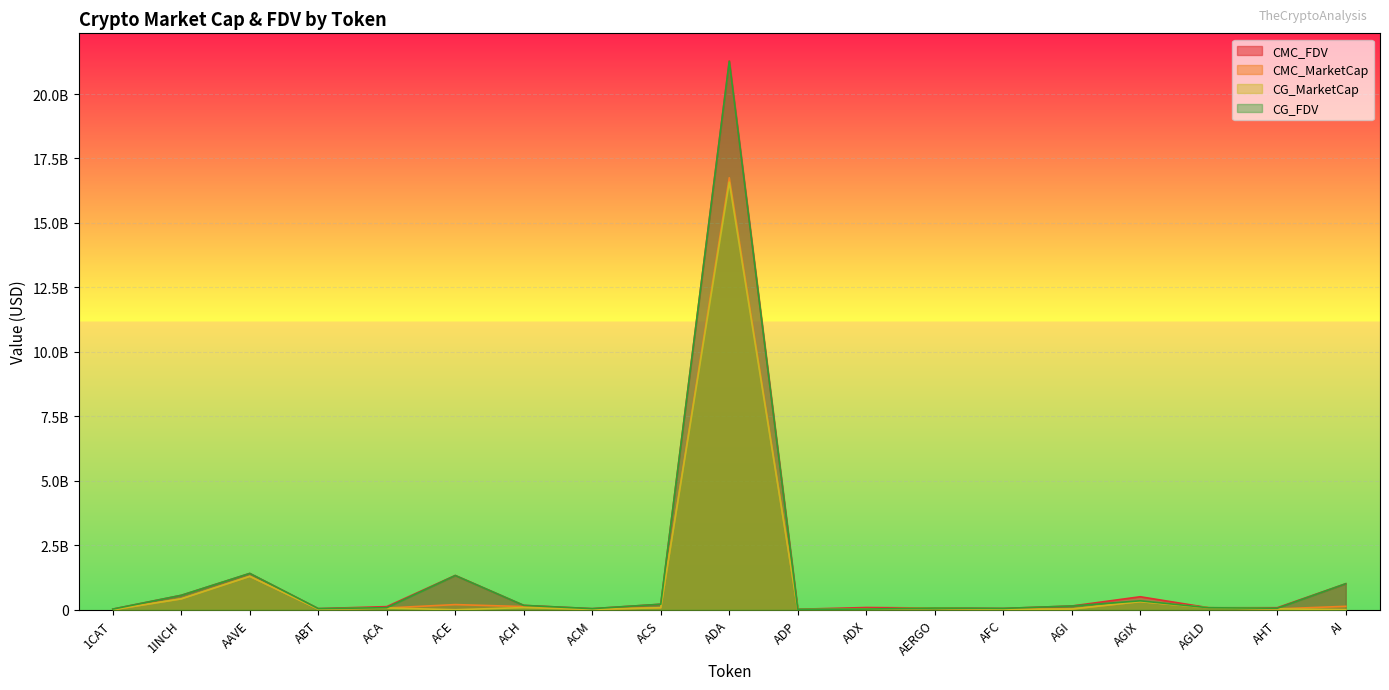

Which label corresponds to the largest value in the chart?

ADA